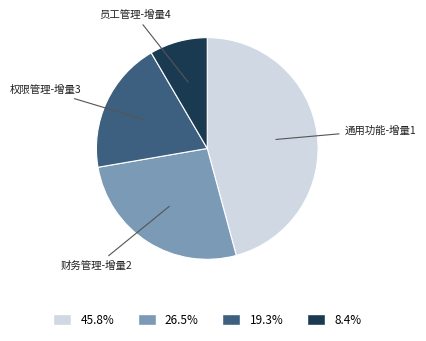

Does any single category account for the majority?

No